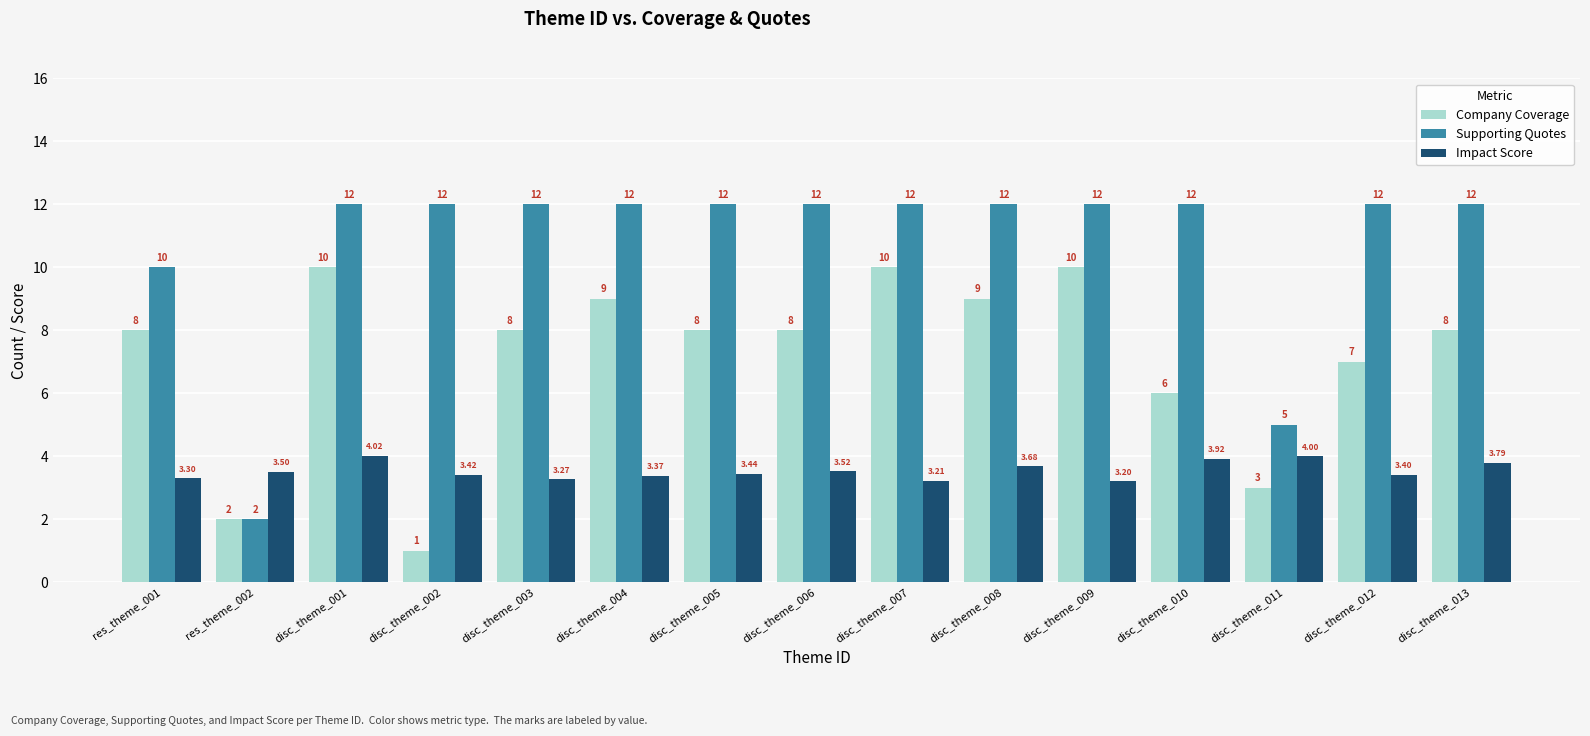

Is it true that Supporting Quotes equals 7.7 at disc_theme_006?

False